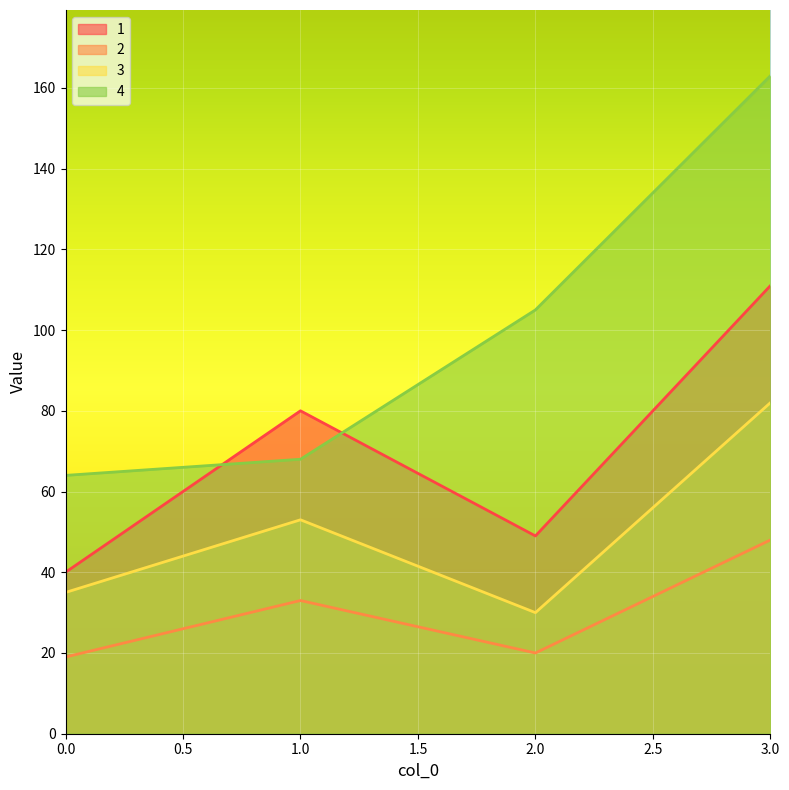

What is the approximate value of 2 at 2.0, to the nearest 5?

20